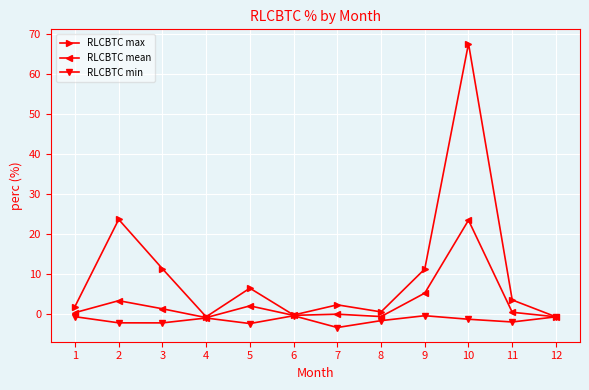

Which series changed the most between 10 and 11?

RLCBTC max